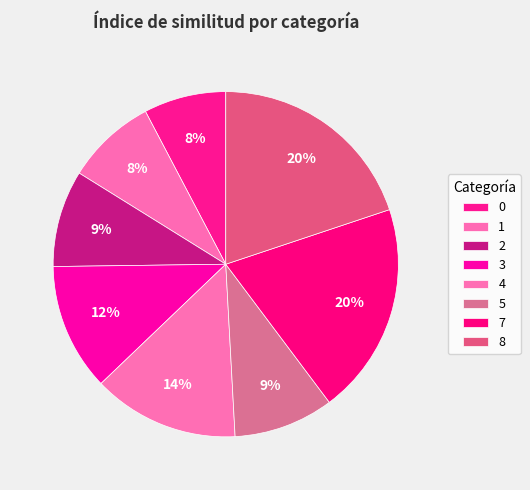

True or false: 1 accounts for 8% of the total.

True